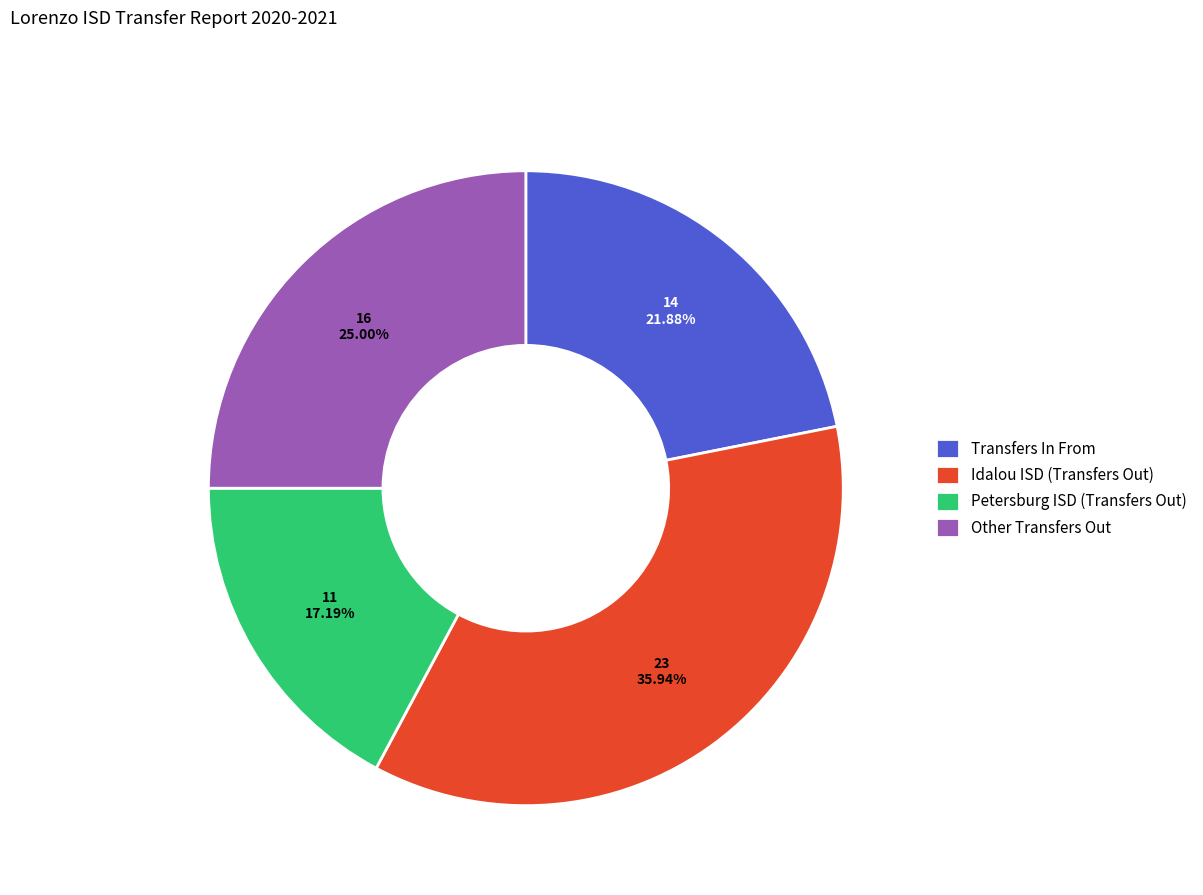

What percentage is the Idalou ISD (Transfers Out) slice, to the nearest percent?

36%